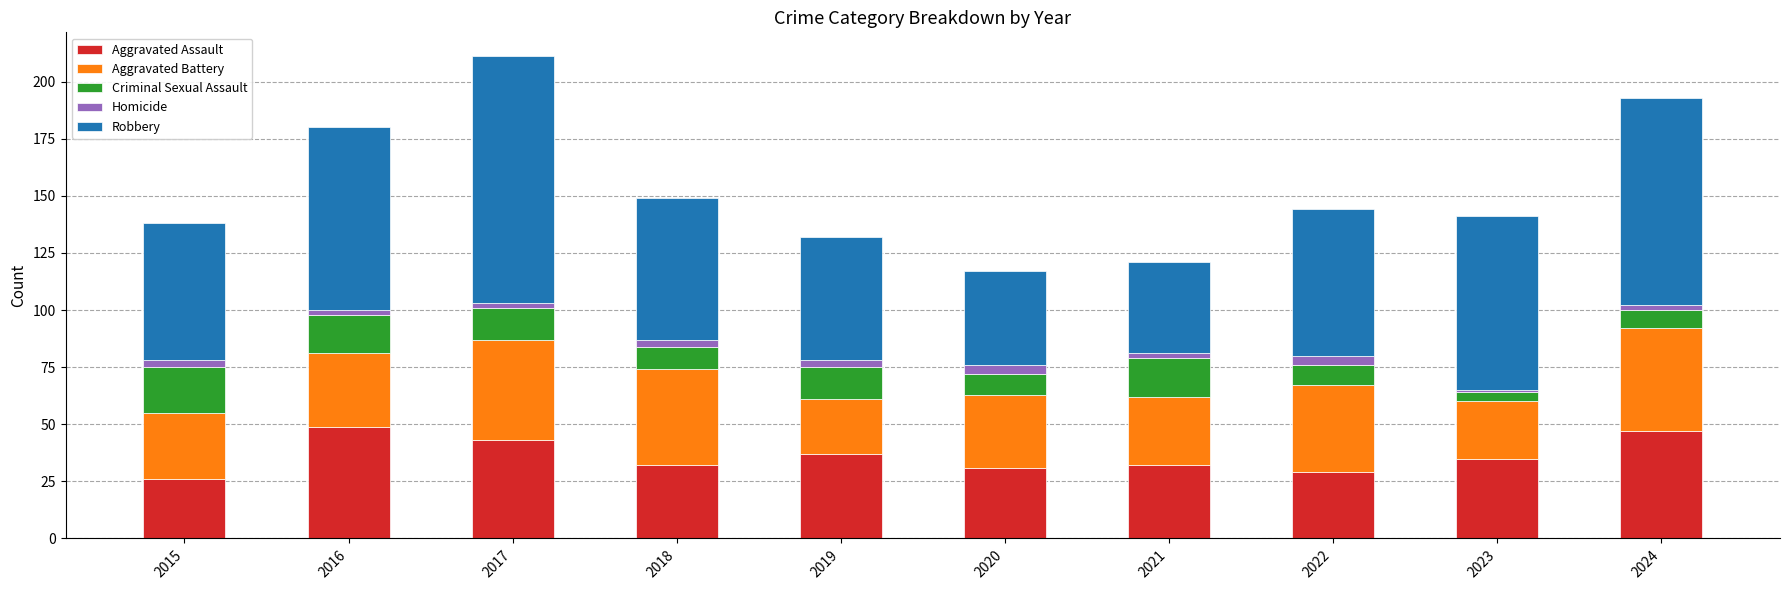

Count the number of data series in this chart.

5